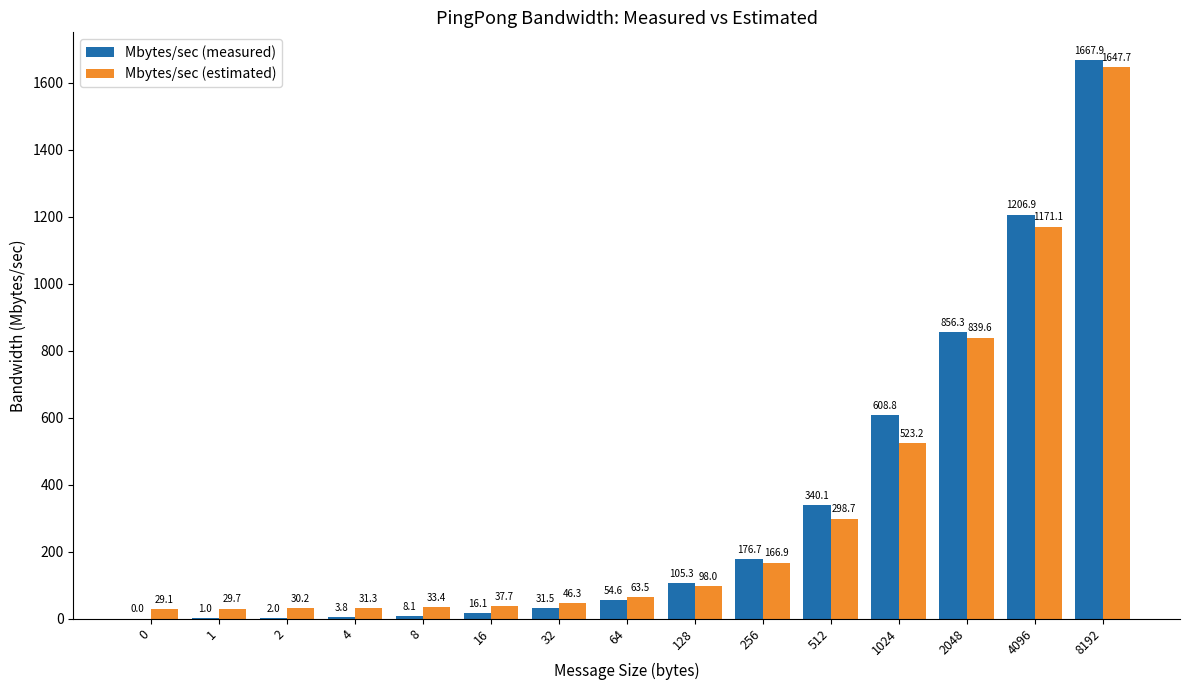

At which category is the sum across all series the highest?

8192